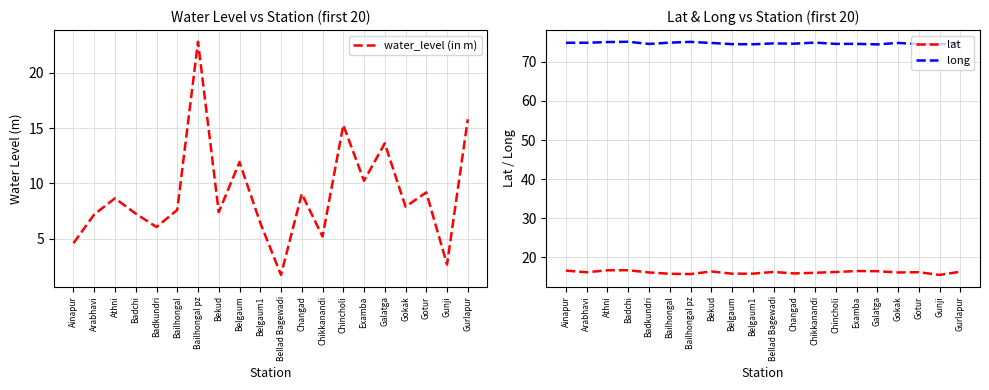

What is the sum of all long values?

1495.3